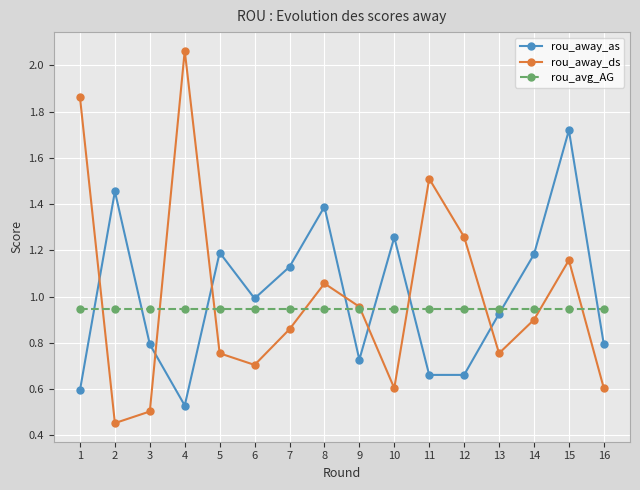

What are all the series names shown in the legend?

rou_away_as, rou_away_ds, rou_avg_AG